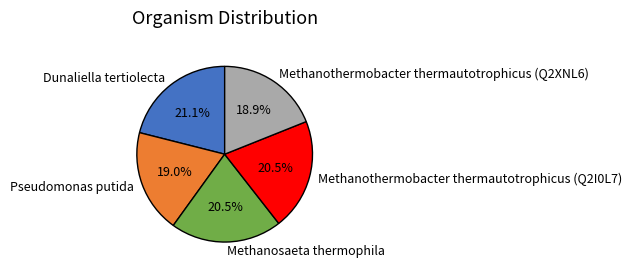

Does Methanothermobacter thermautotrophicus (Q2I0L7) account for over 50% of the chart?

No